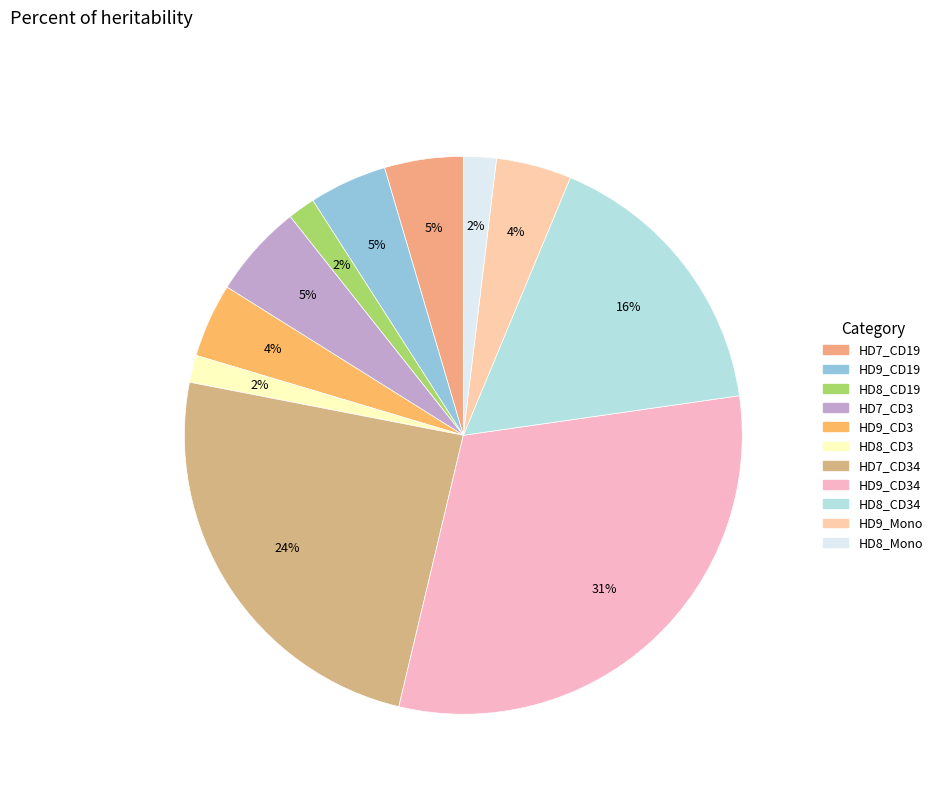

Is there a majority slice in this chart?

No